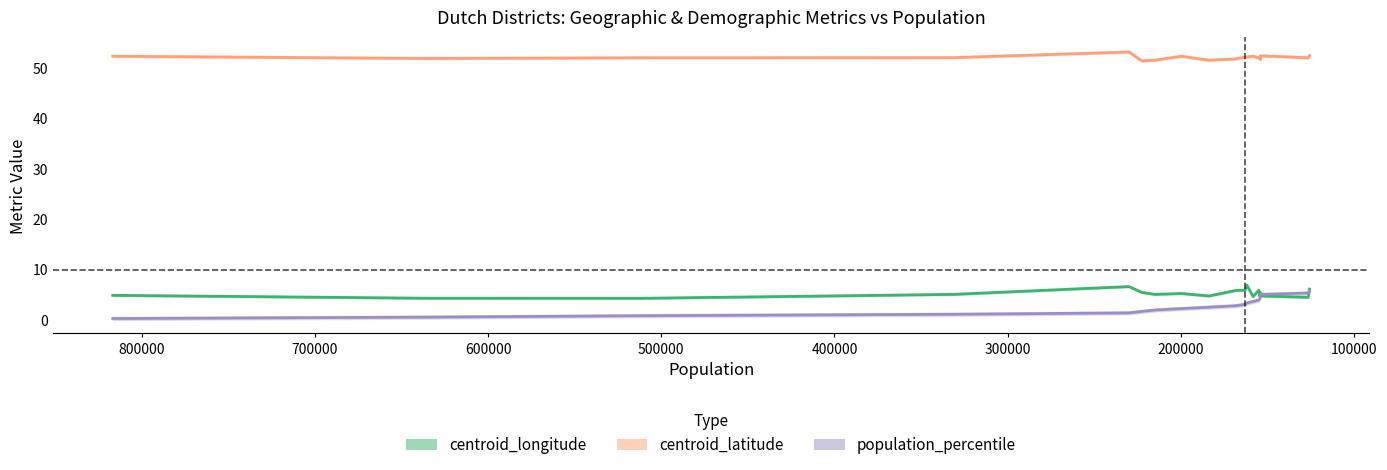

True or false: population_percentile has a value of 6.5 at 14.

False